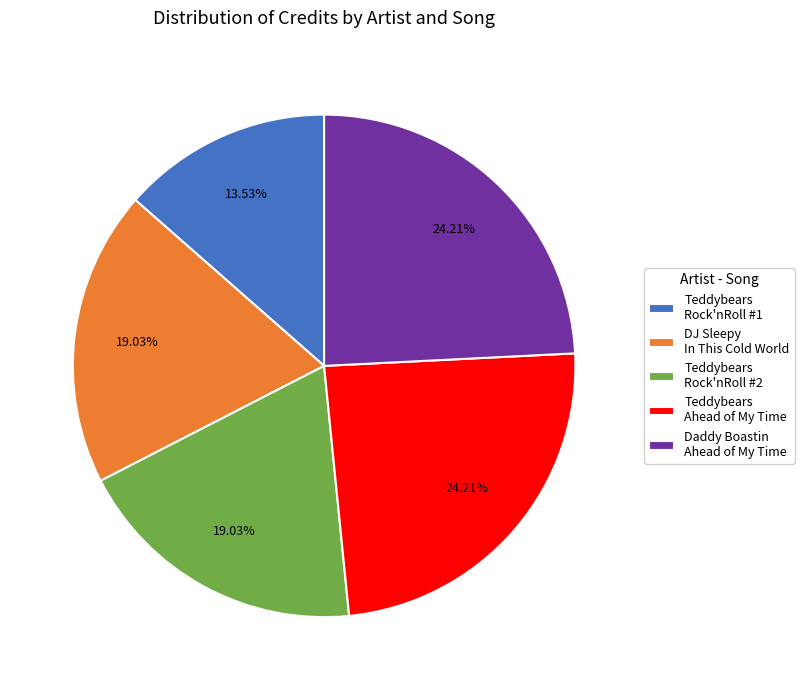

Approximately how many times larger is the value at Teddybears Ahead of My Time compared to Teddybears Rock'nRoll #2?

1.3